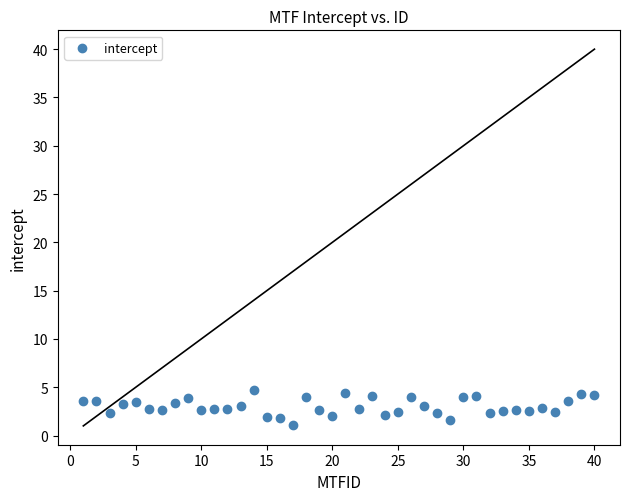

What is the range of Y values (max minus min)?

3.6